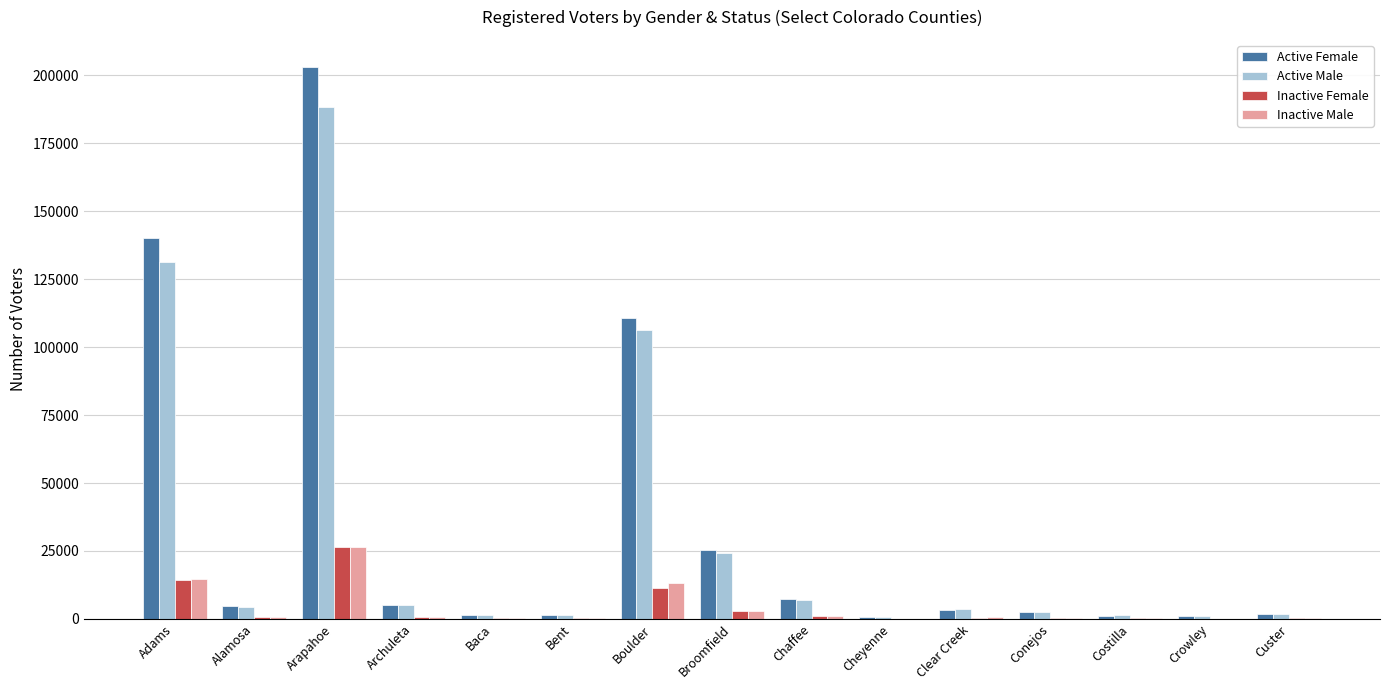

Is the value of Active Male at Chaffee greater than the value of Inactive Female at Baca?

Yes